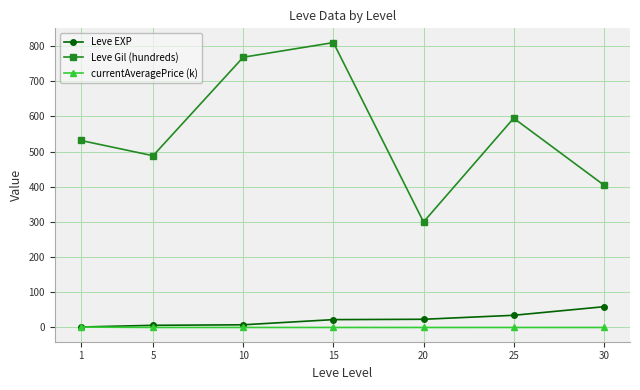

What is the maximum value for Leve EXP?

59.0